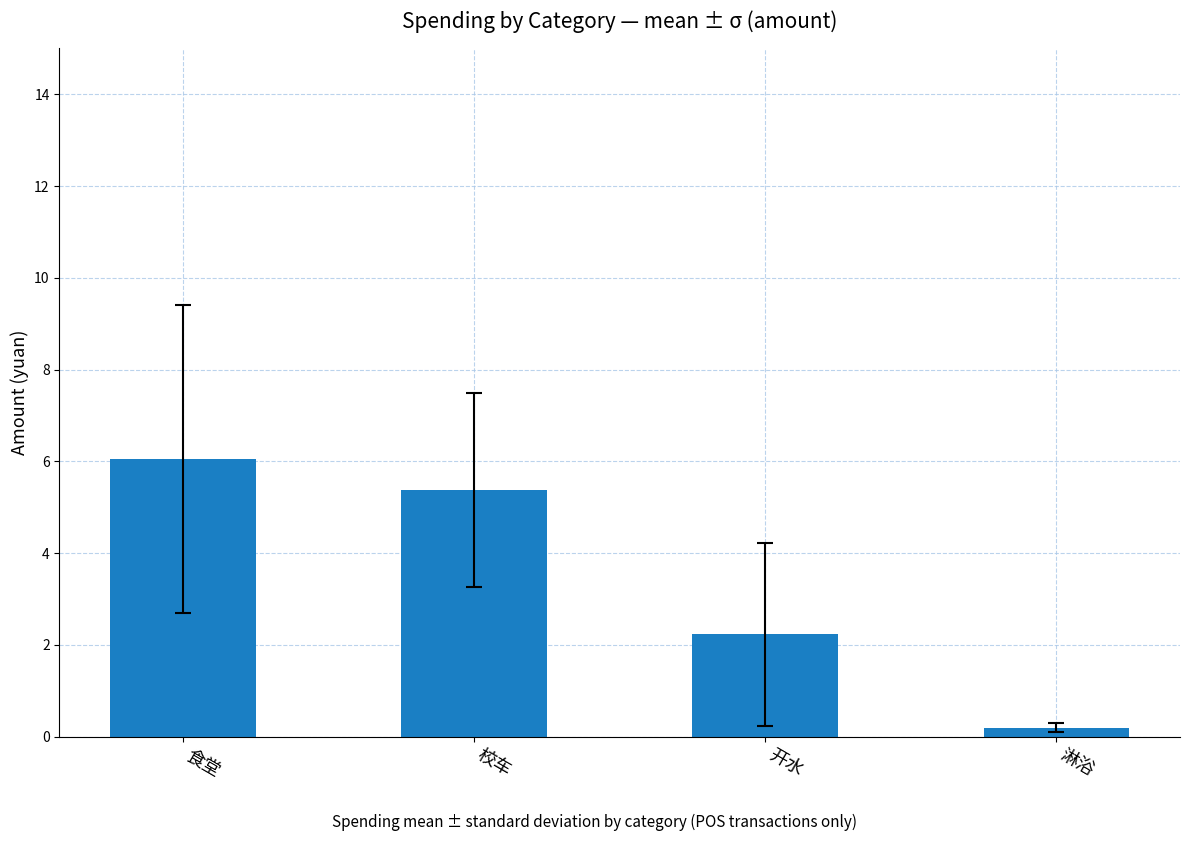

What is the smallest value displayed?

0.2